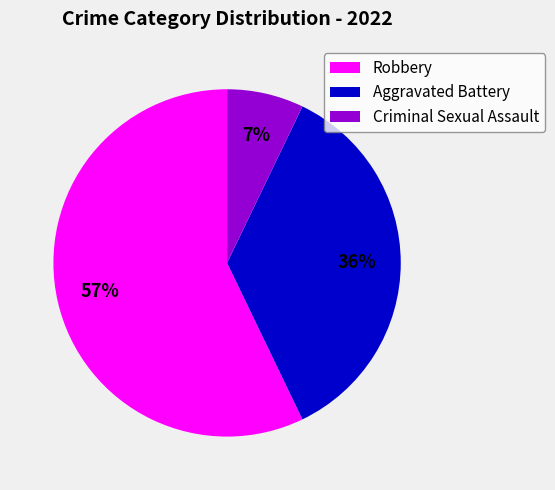

Between Robbery and Aggravated Battery, which is larger?

Robbery